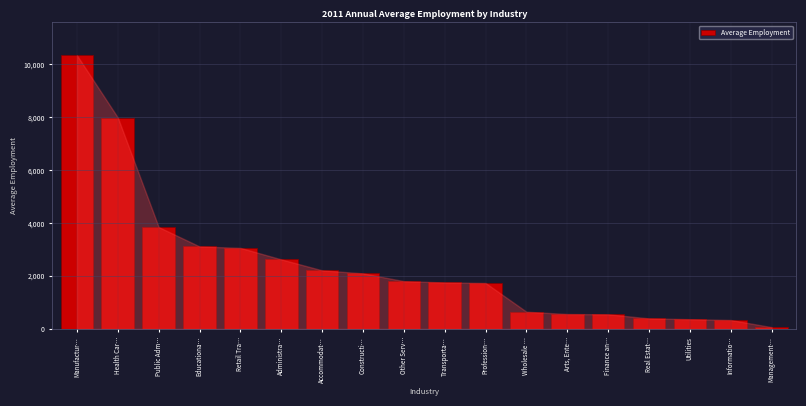

What is the maximum value shown in the chart?

10343